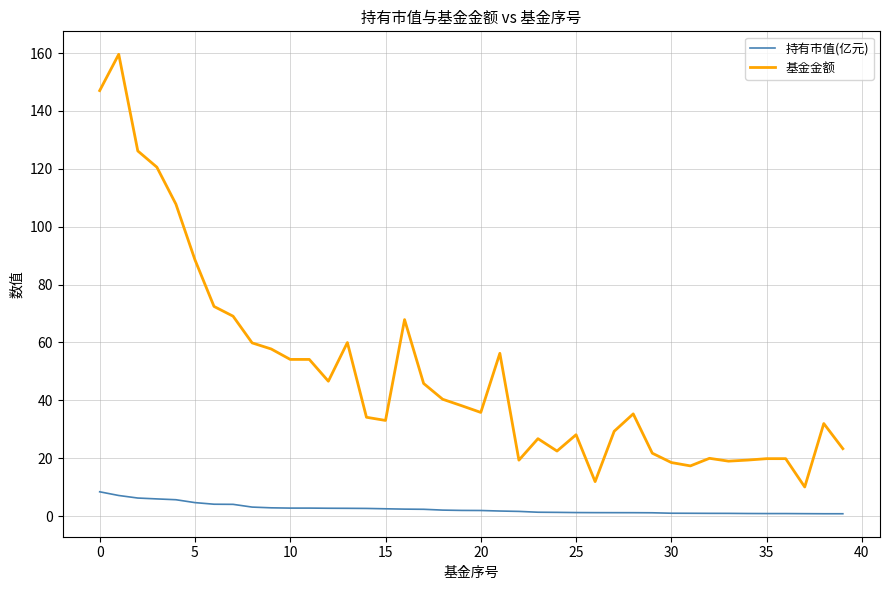

What is the difference between the maximum and minimum values in the 持有市值(亿元) series?

7.6